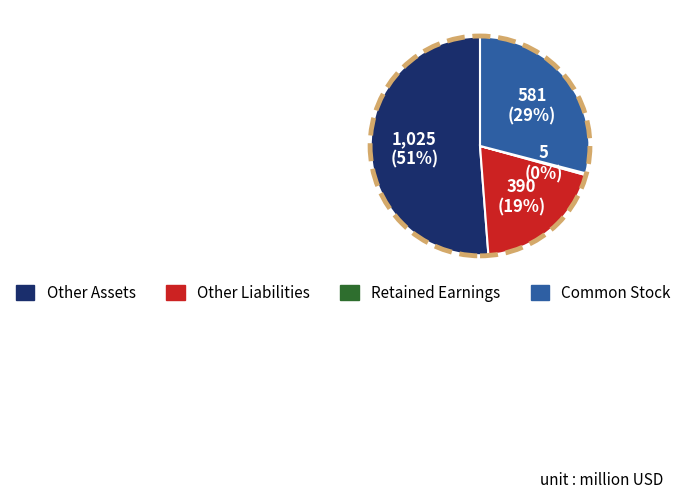

To the nearest percent, what is the average slice percentage?

25%